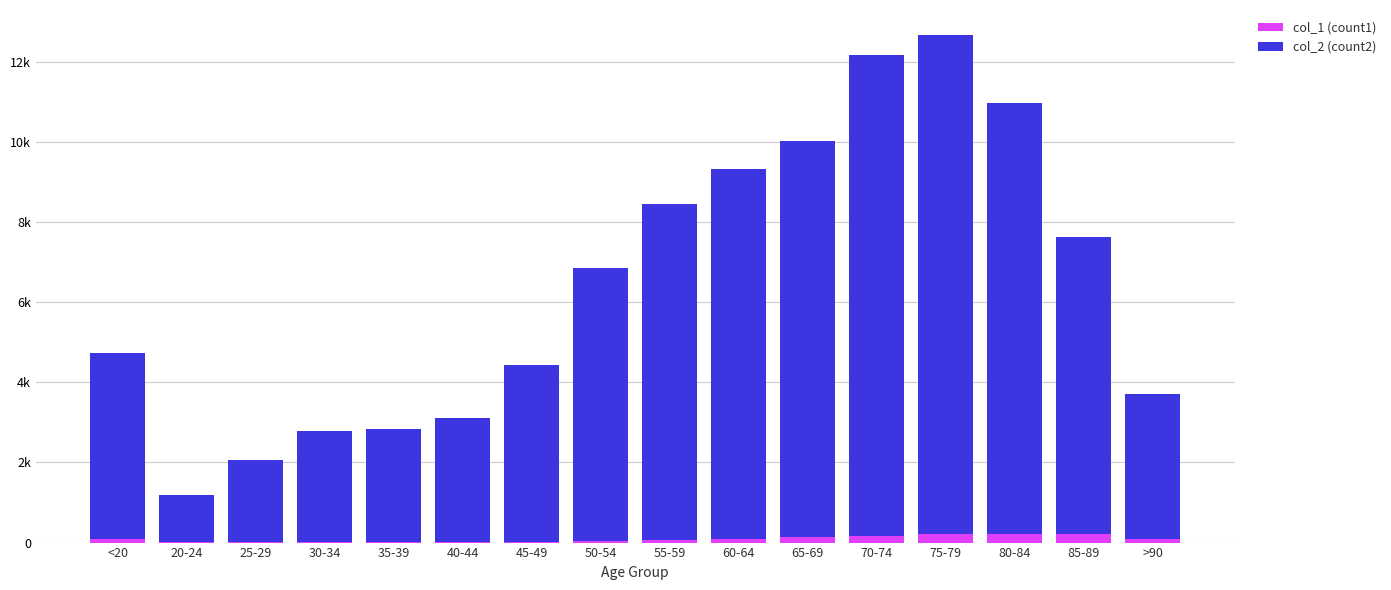

Rank the series at 75-79 from highest to lowest value.

col_2 (count2), col_1 (count1)